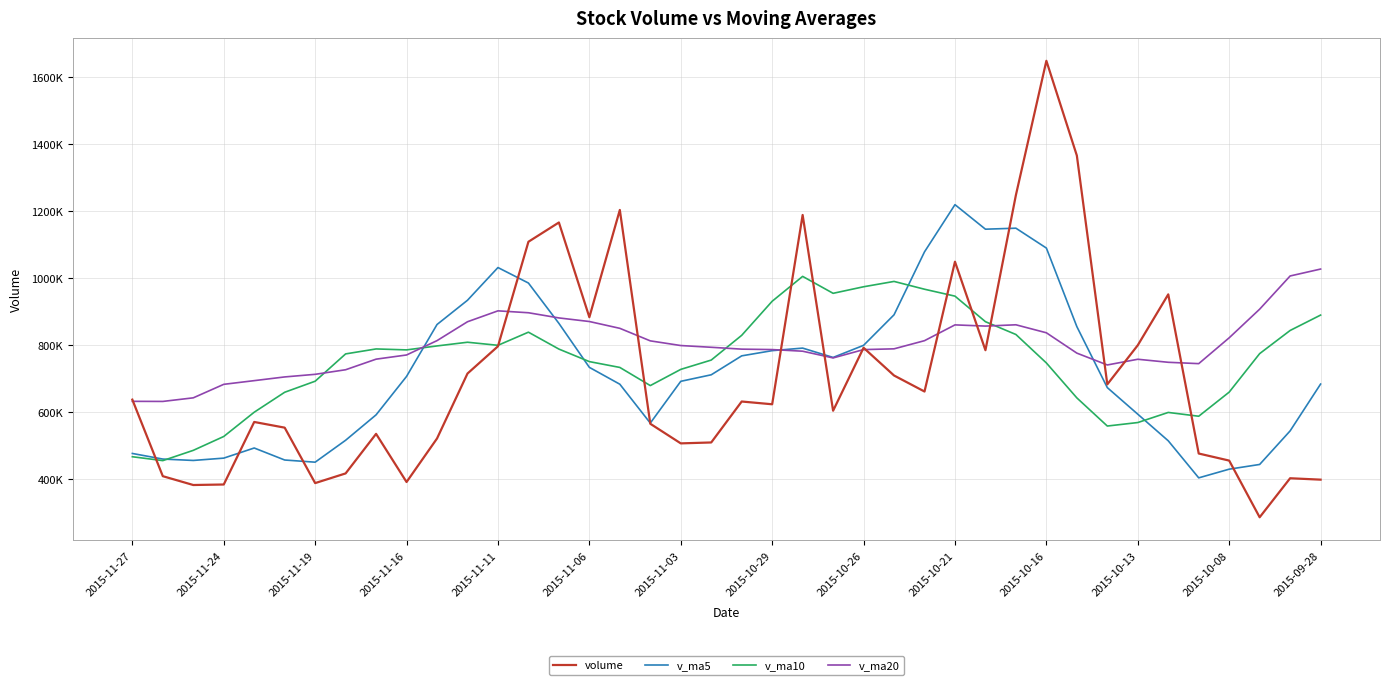

Does the chart display data point markers on the line(s)?

No